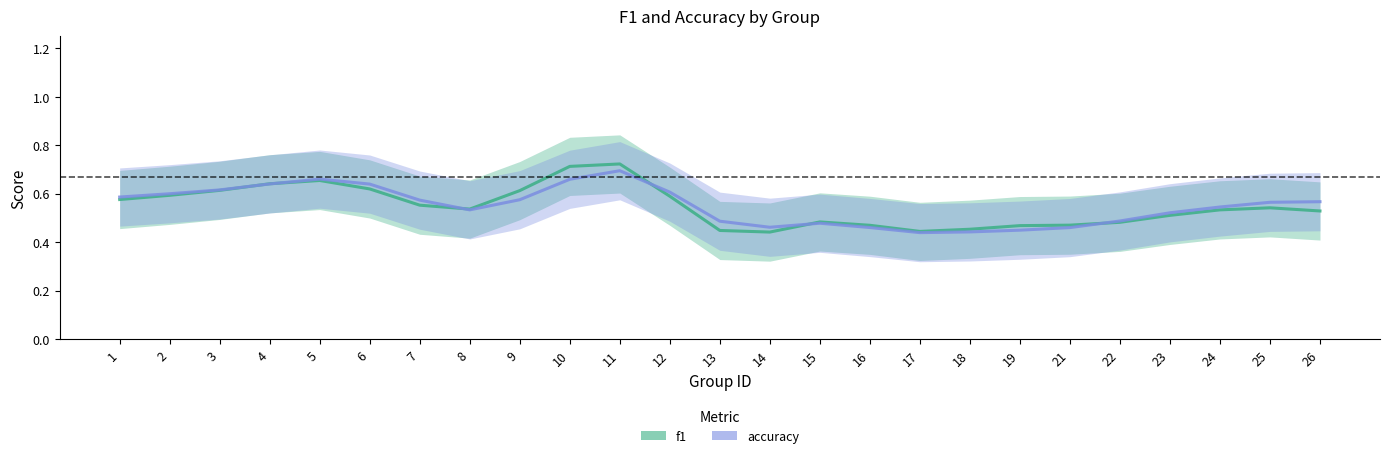

List the series in order of their peak value, highest first.

f1, accuracy